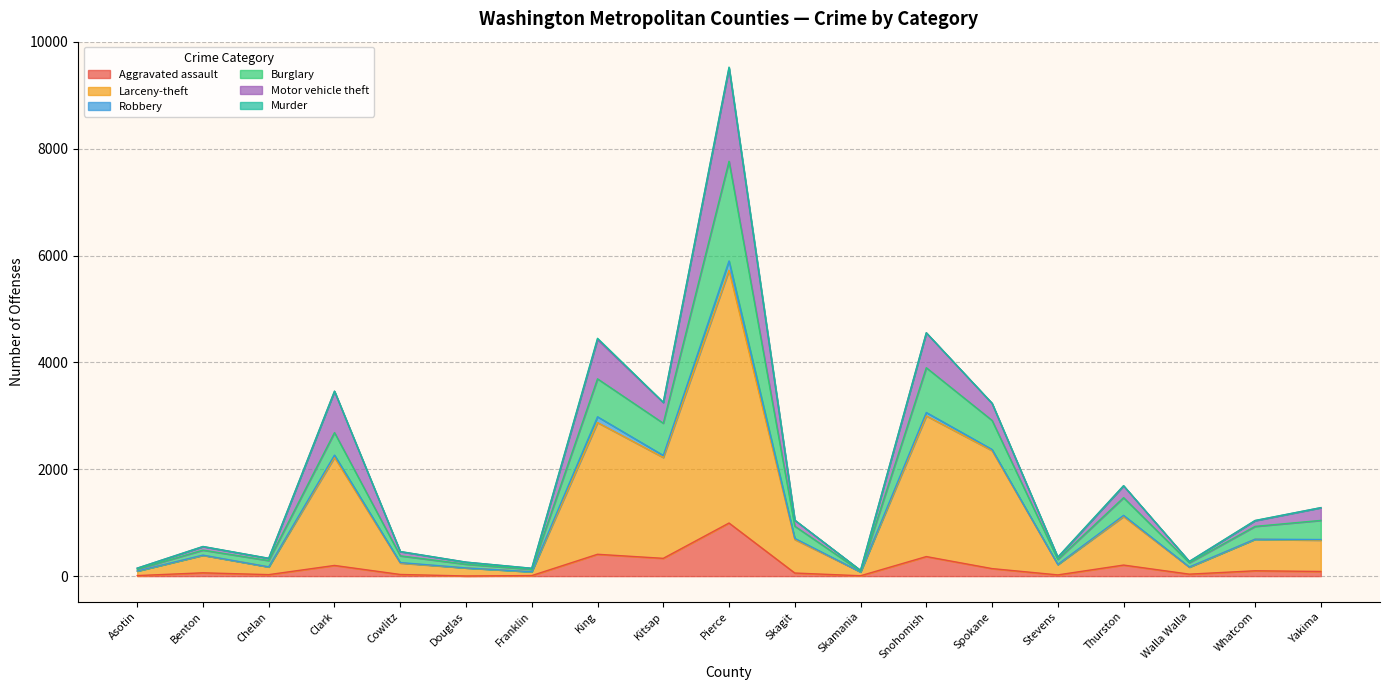

The value of Aggravated assault at Yakima is 87. True or false?

True